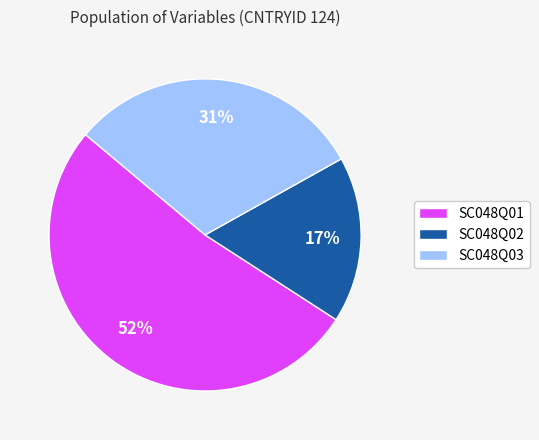

Which category accounts for the majority?

SC048Q01